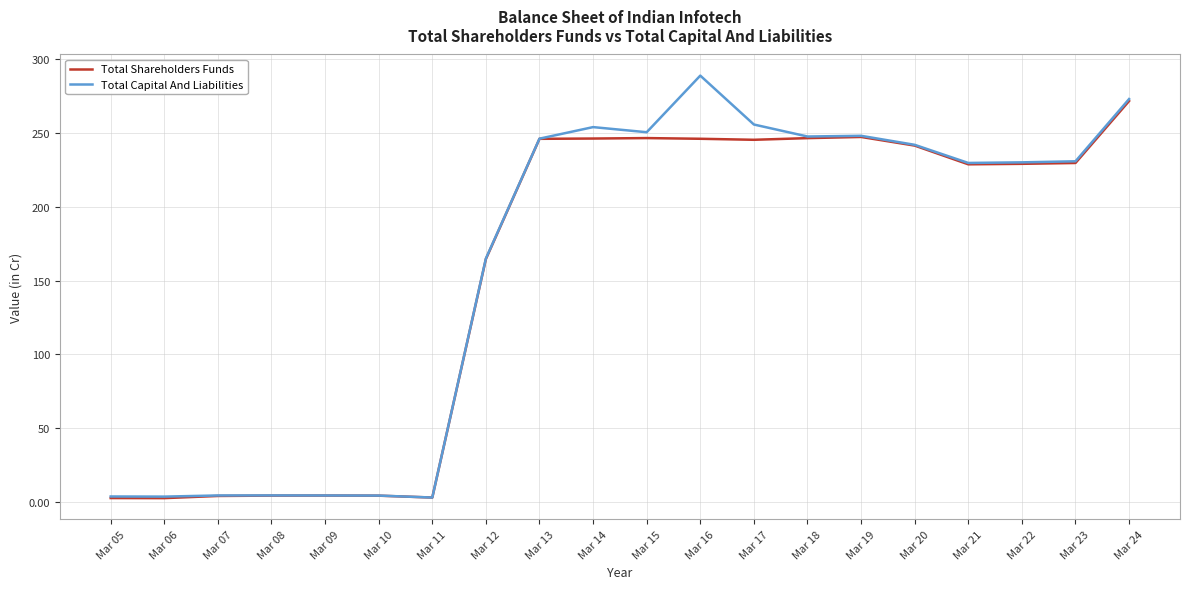

At which label does Total Capital And Liabilities first exceed 230?

Mar 13